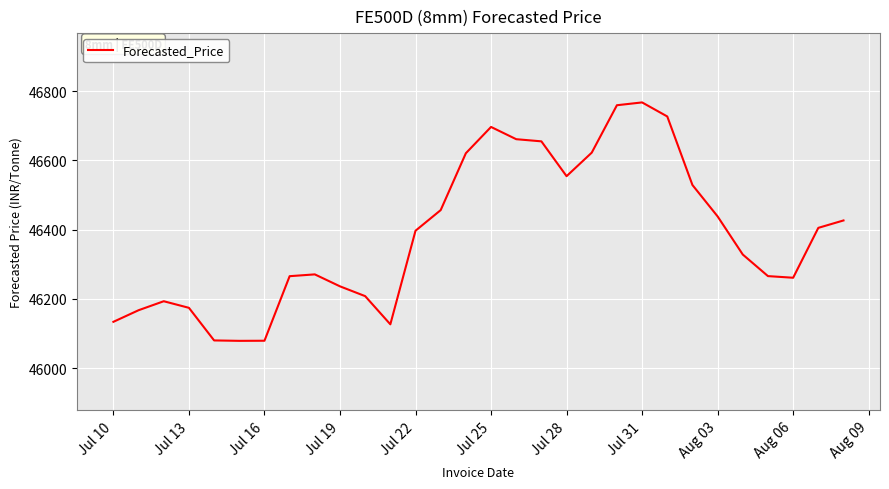

What is the maximum value shown in the chart?

46767.2